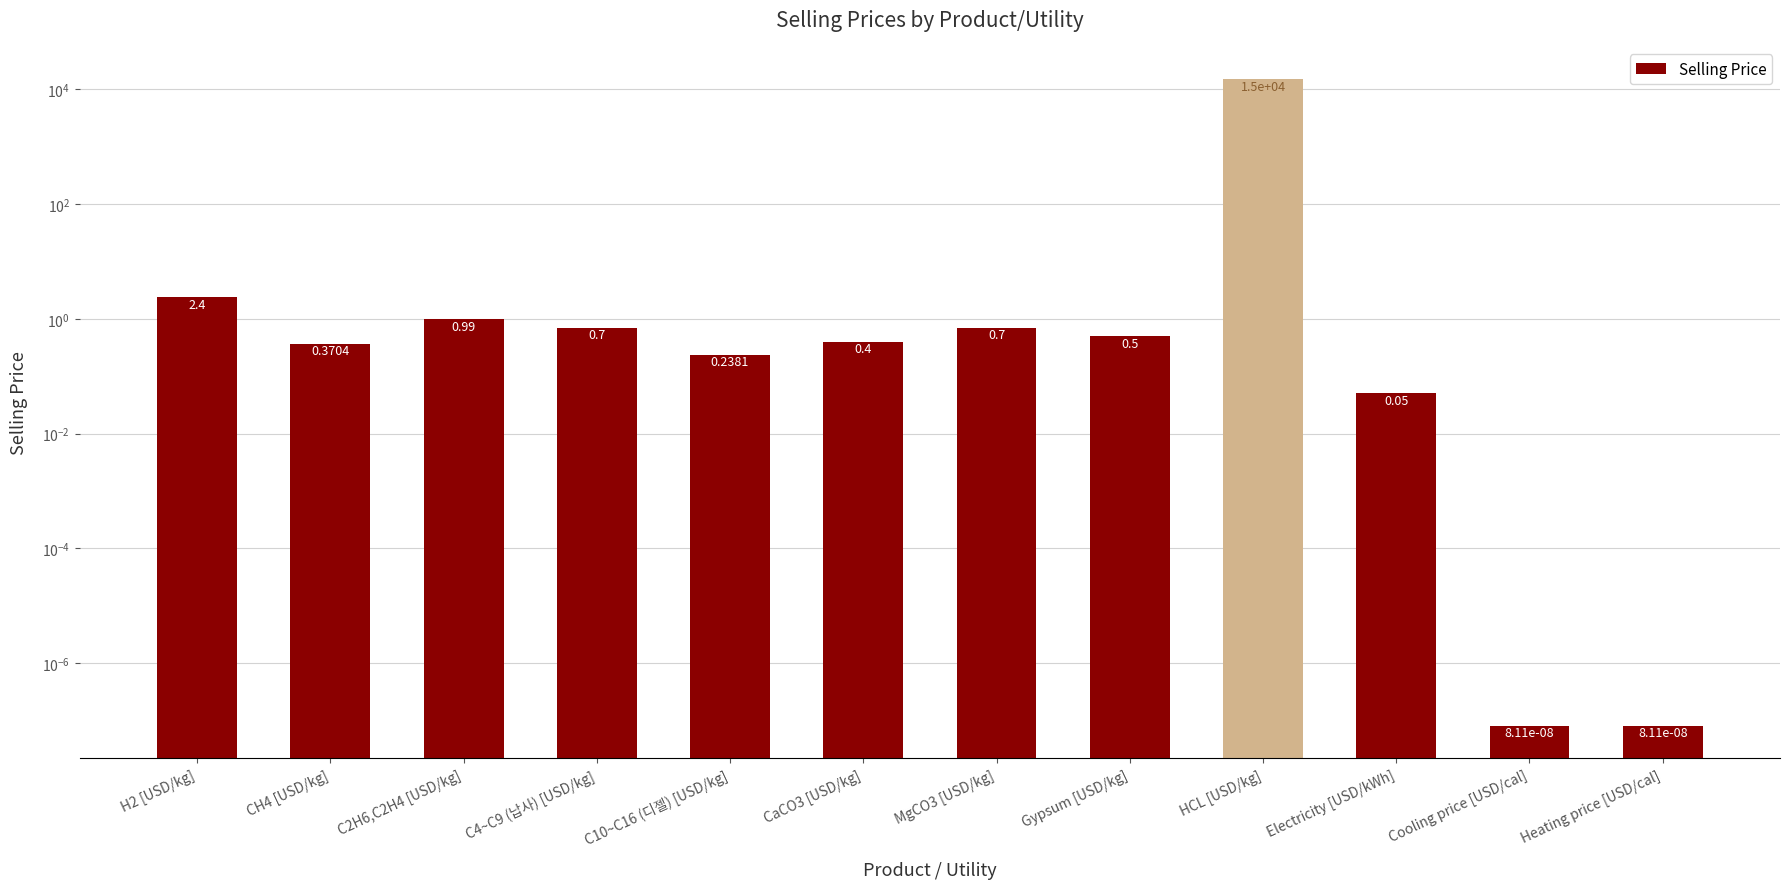

What is the difference between the second highest and second lowest values?

2.4